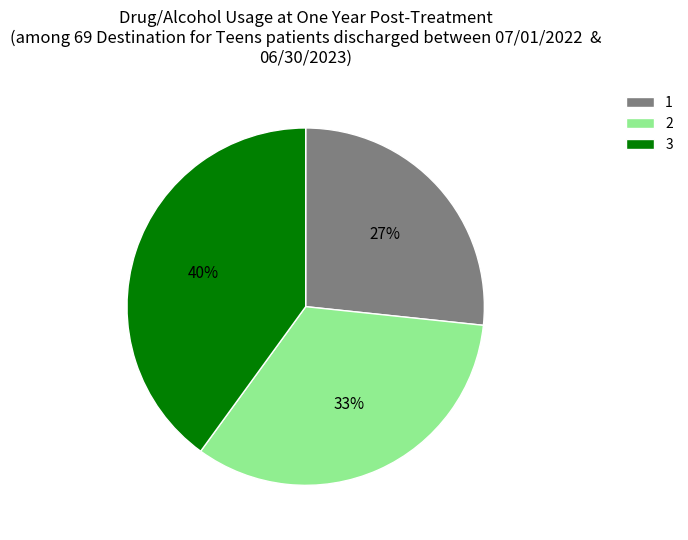

What percentage is the 3 slice, to the nearest percent?

40%